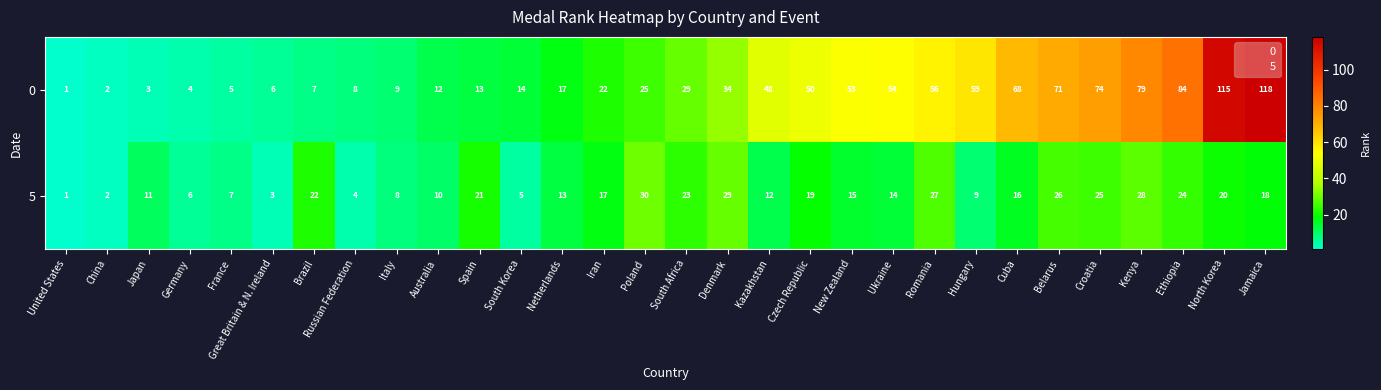

Is it true that 0 equals 53 at New Zealand?

True